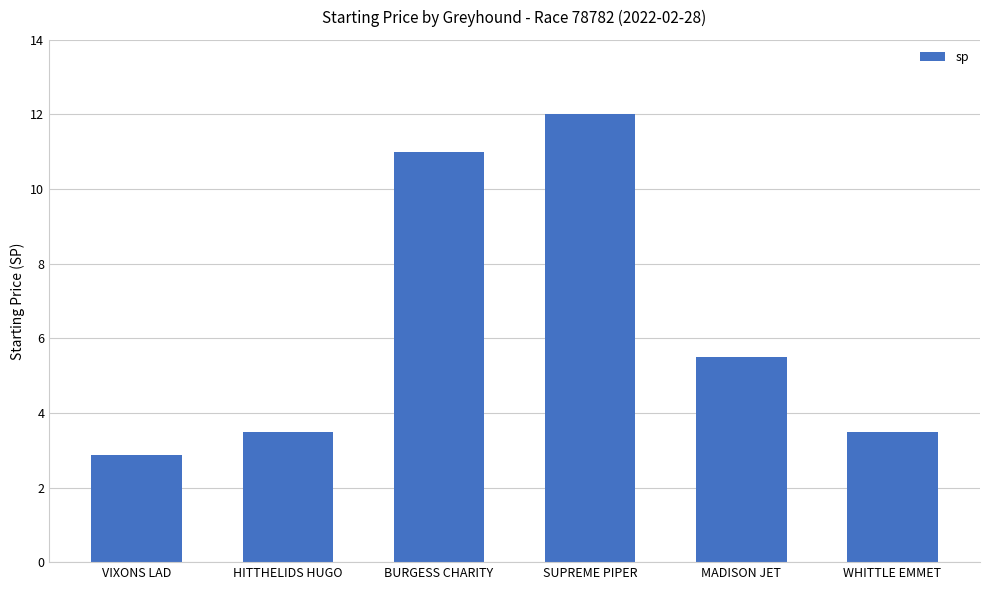

What is the difference between the second highest and minimum values?

8.1